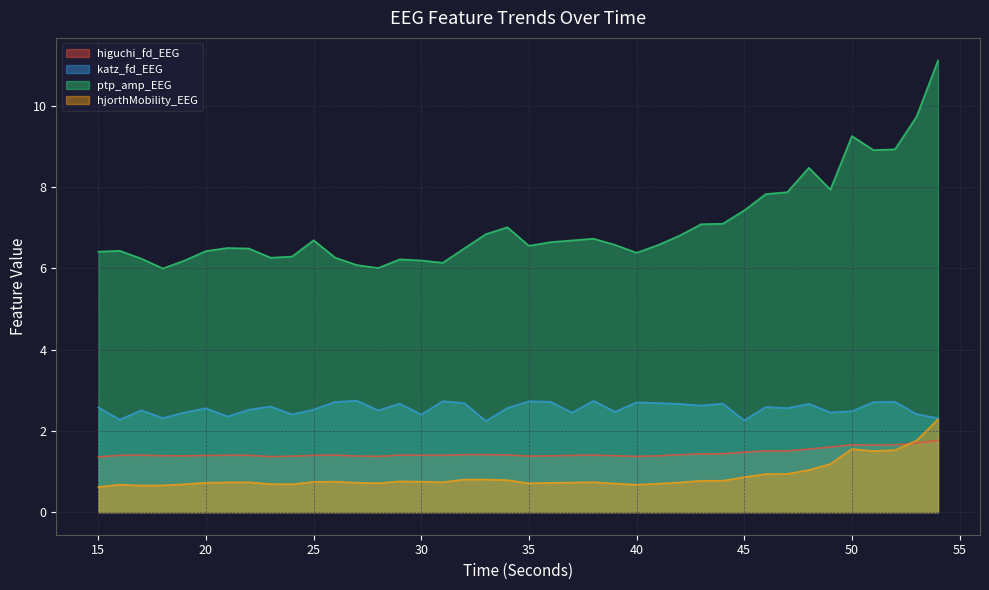

What is the total value across all series at 52?

14.8